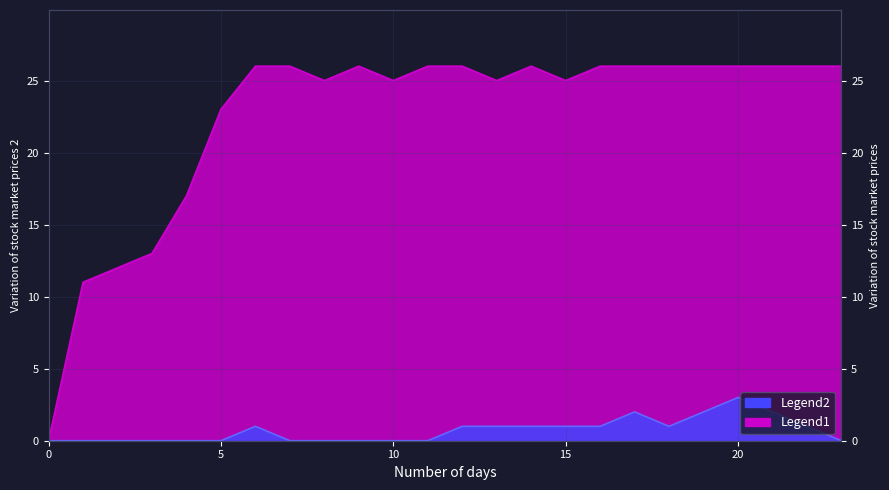

In col_1, how many points are higher than both neighbors (excluding endpoints)?

2